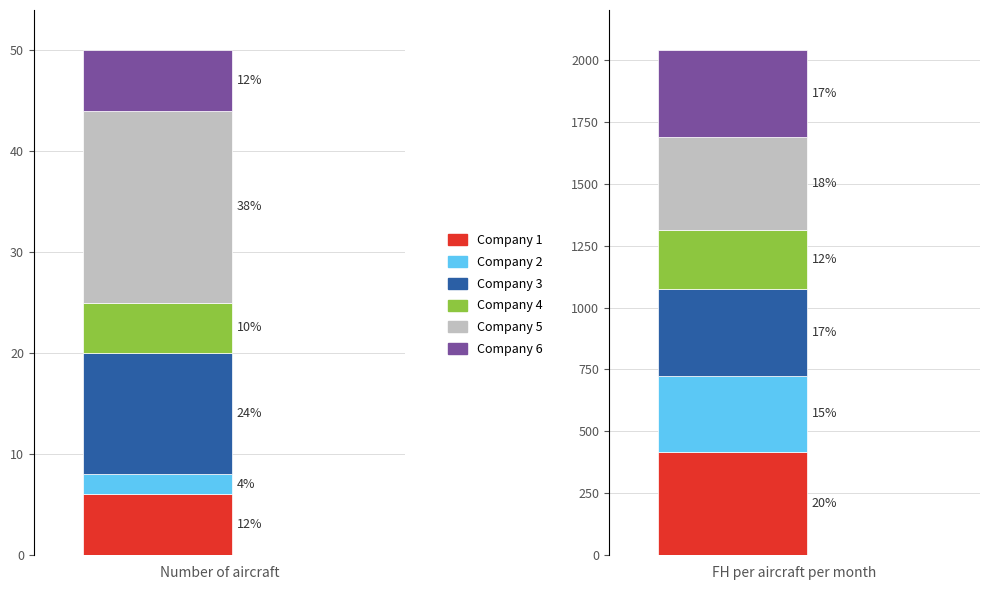

What is the value of the Company 5 bar at the 1st from the left?

19